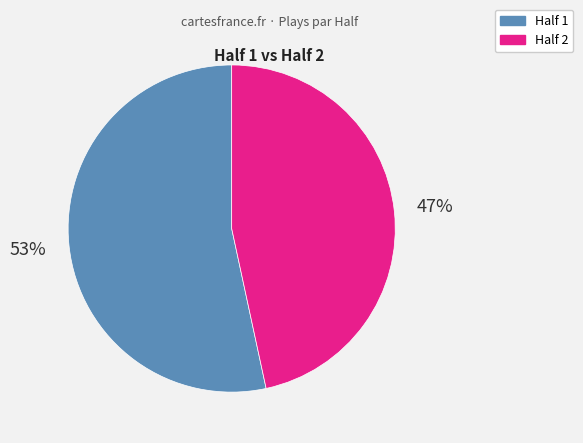

Does any single category account for the majority?

Yes